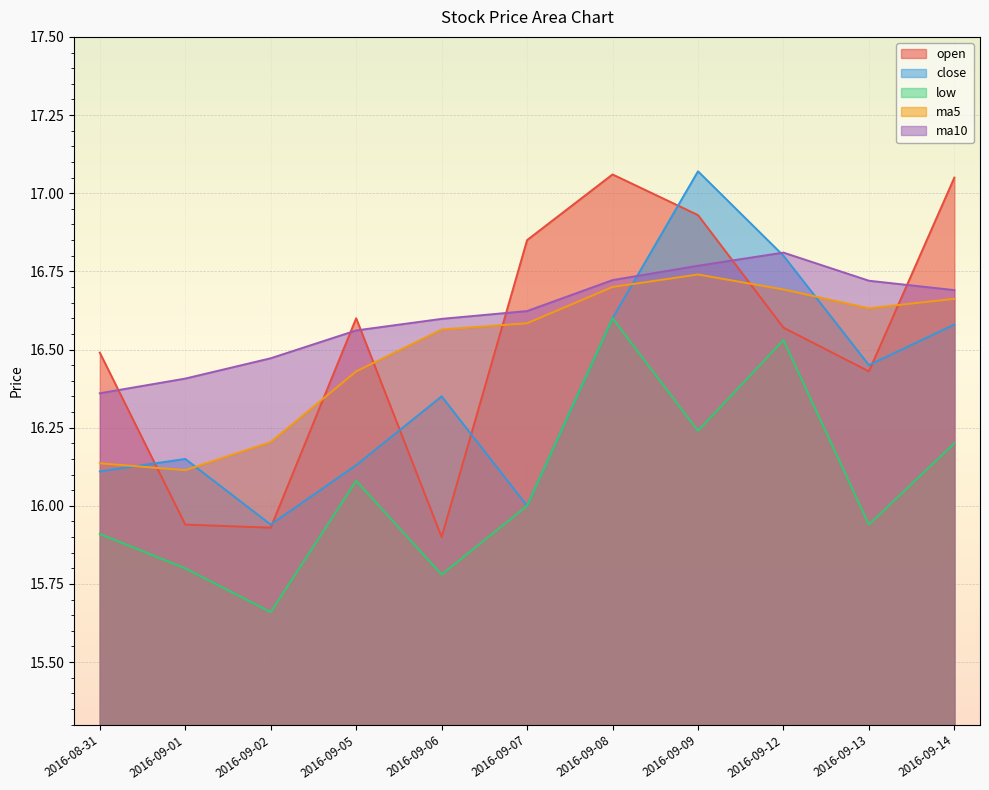

What is the approximate value of close at 2016-09-13?

16.4